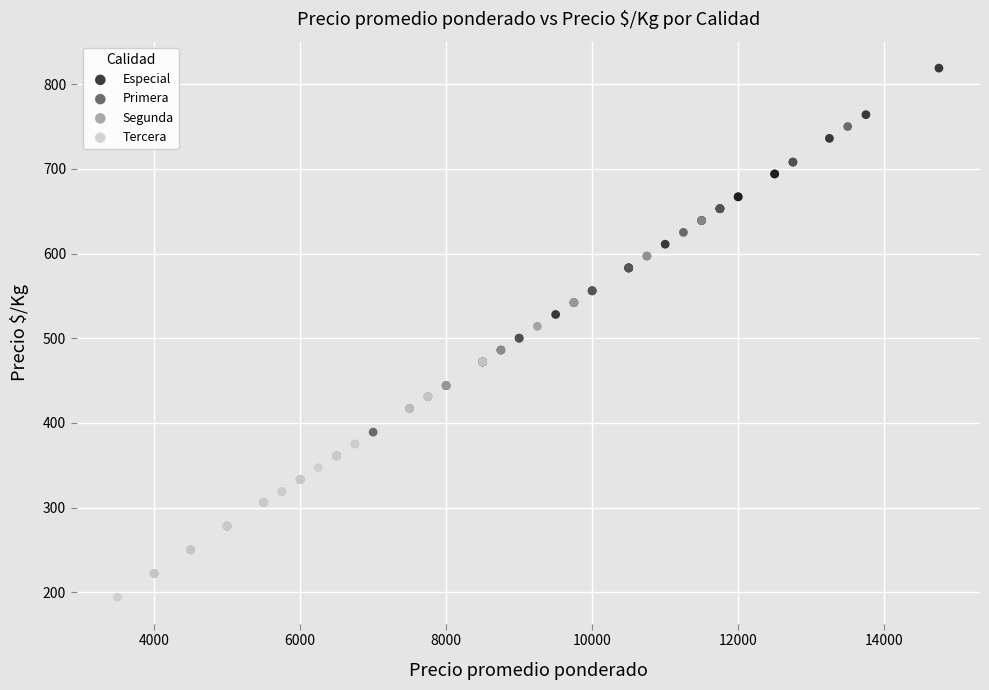

Which series contains the lowest Y value?

Tercera